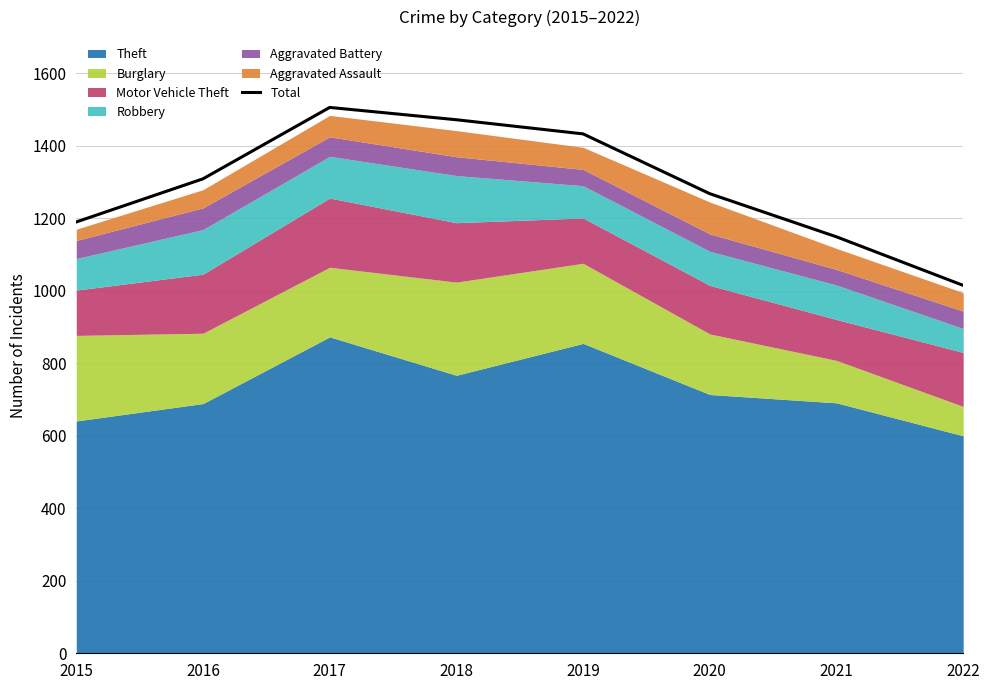

How many data points does each series have?

8